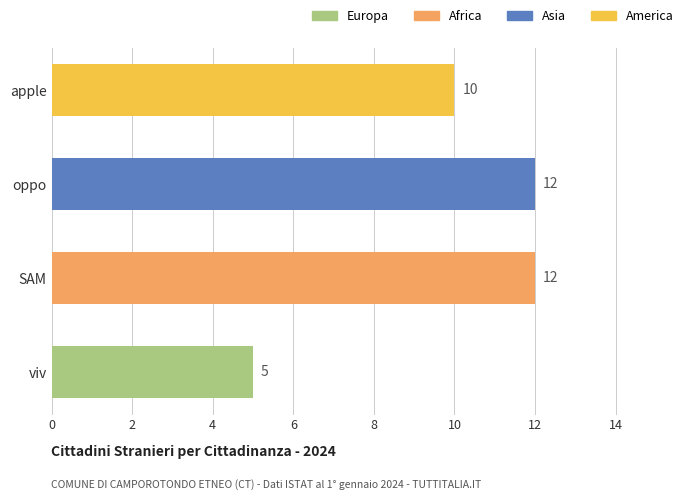

The chart shows a value of 5 at viv. True or false?

True